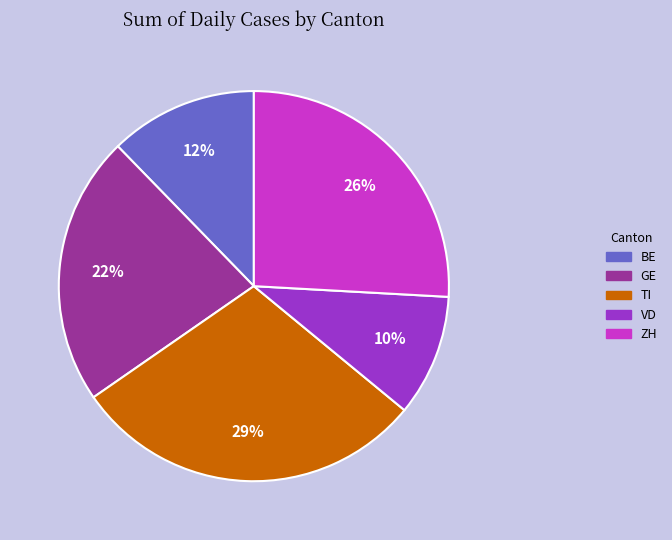

To the nearest percent, what percentage of the pie is ZH?

26%